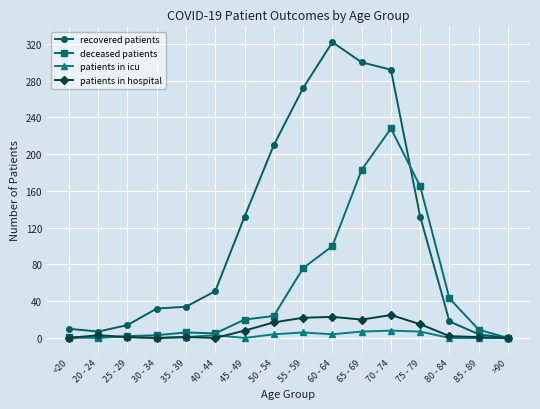

The value of recovered patients at 60 - 64 is 322. True or false?

True